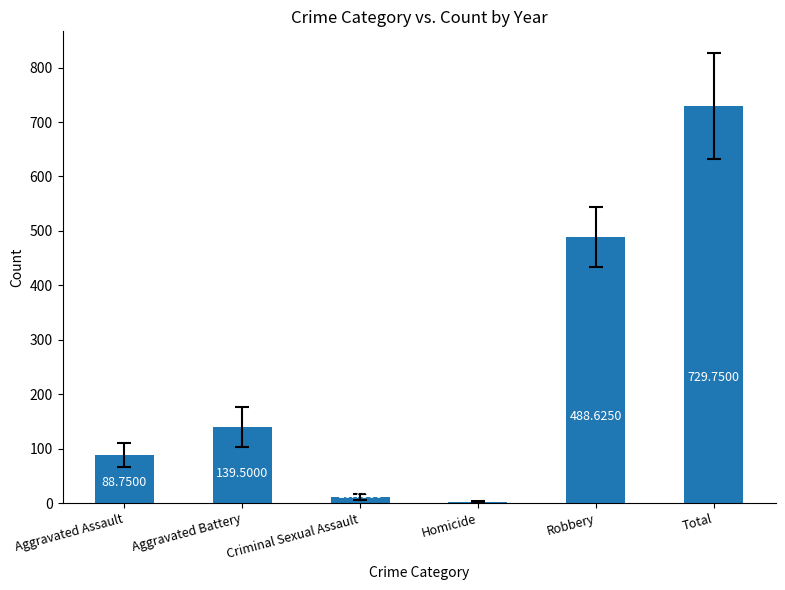

Are the bars horizontal?

No